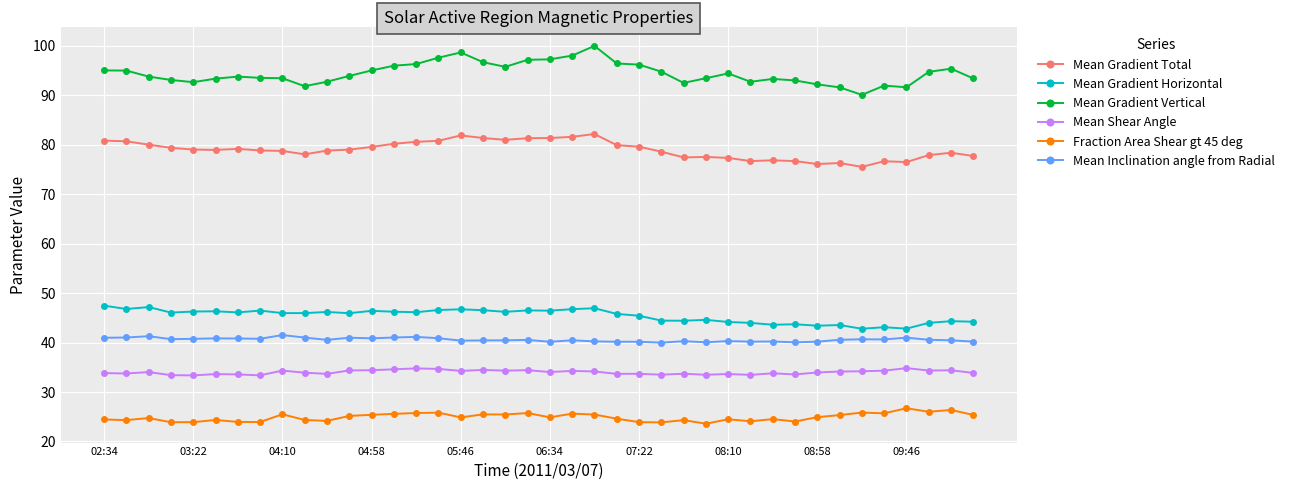

List the series in order of their peak value, lowest first.

Fraction Area Shear gt 45 deg, Mean Shear Angle, Mean Inclination angle from Radial, Mean Gradient Horizontal, Mean Gradient Total, Mean Gradient Vertical